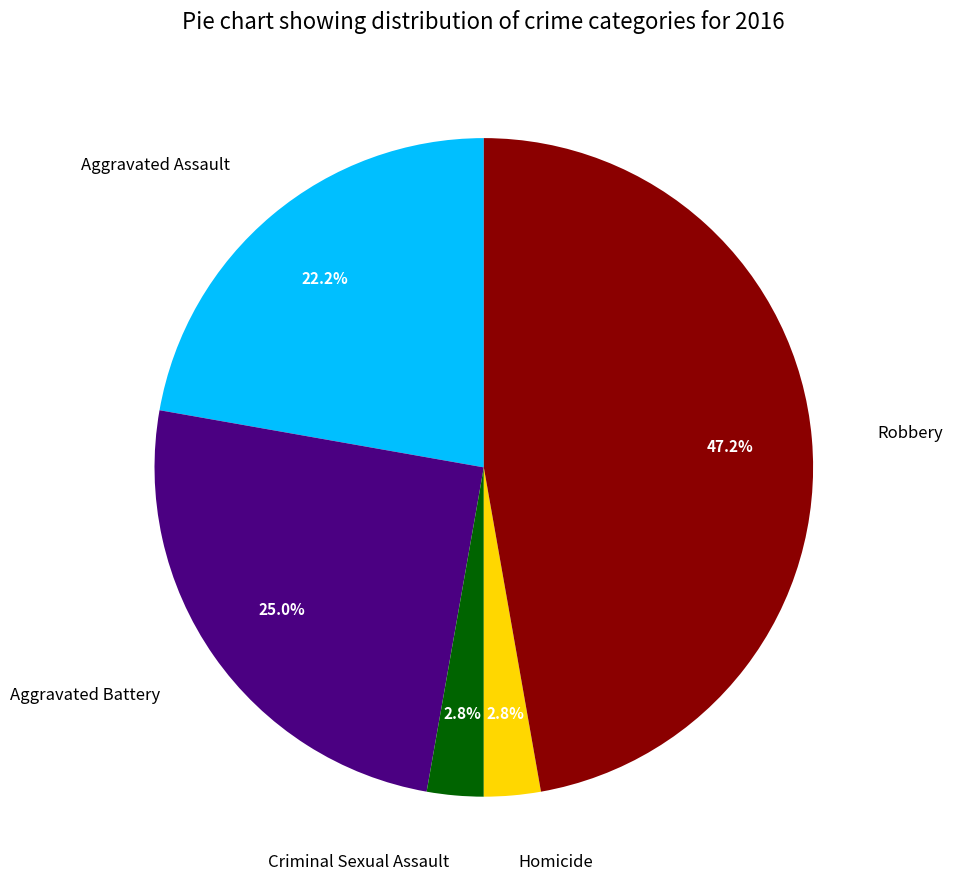

Does Aggravated Assault represent more than half of the total?

No